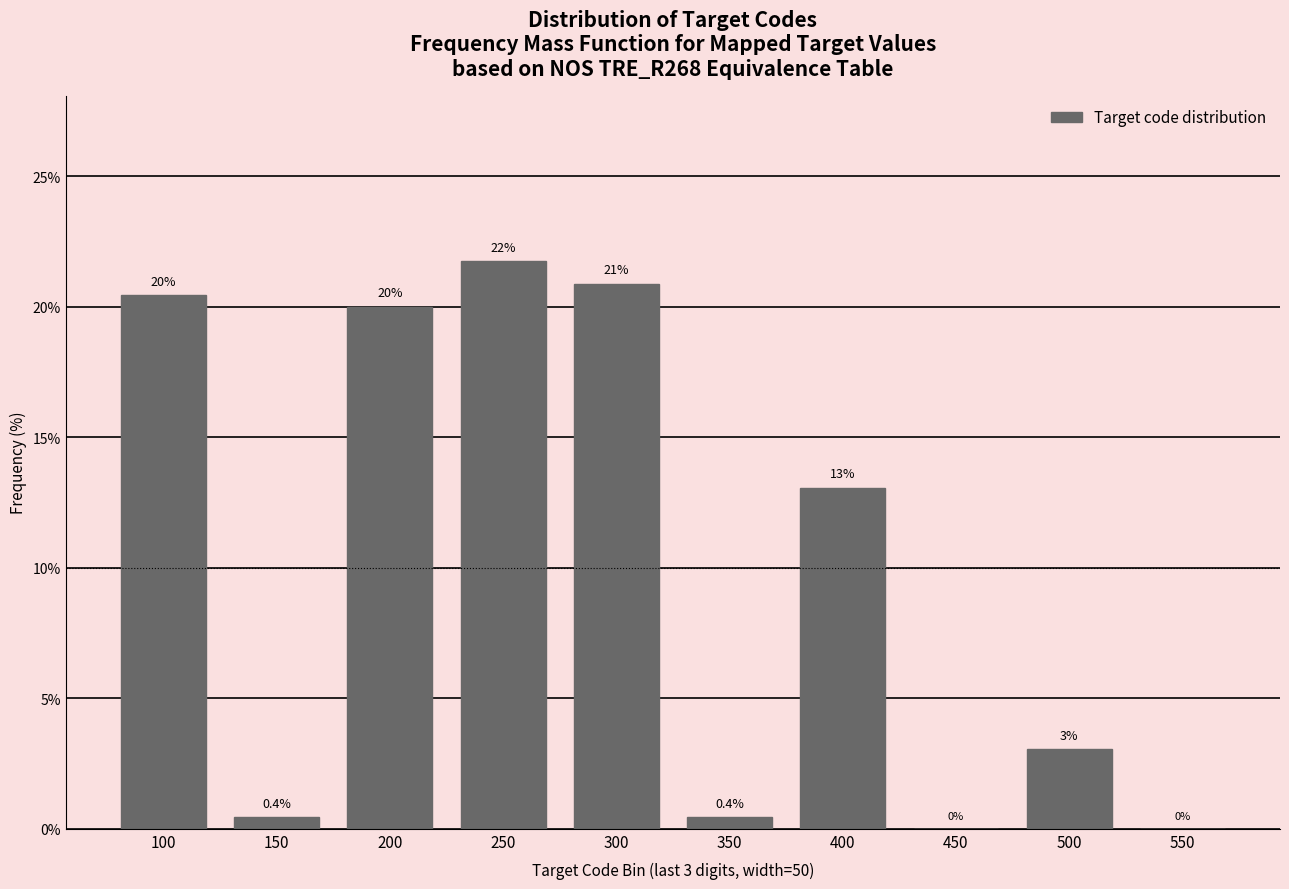

Reading right to left, transcribe all the data shown in this chart.

550=0.0	500=3.0	450=0.0	400=13.0	350=0.4	300=20.9	250=21.7	200=20.0	150=0.4	100=20.4